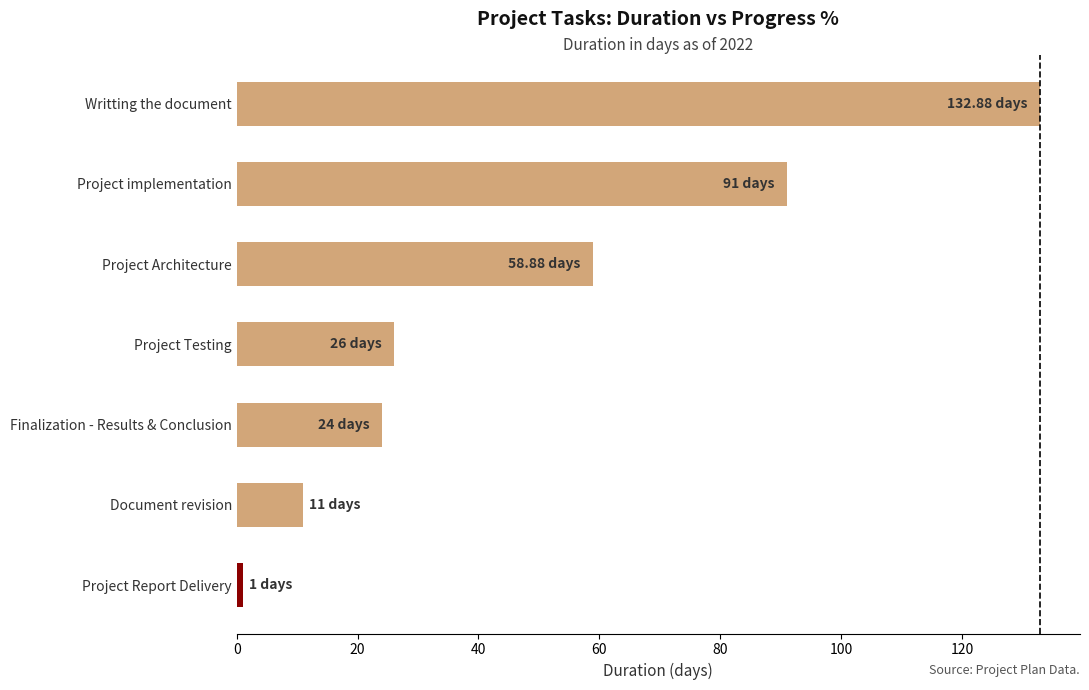

What is the difference between the maximum and second lowest values?

121.9